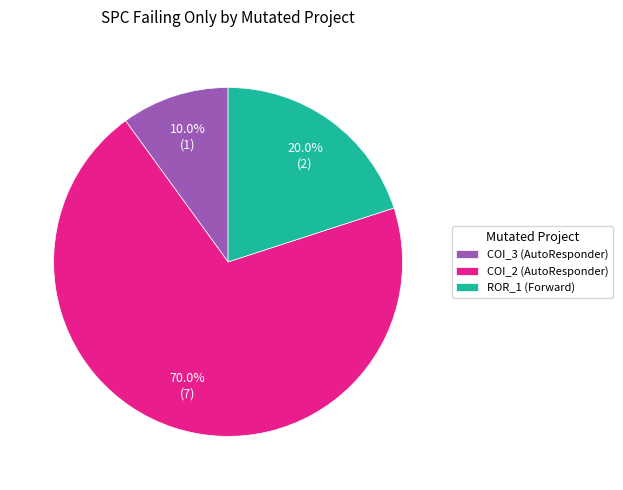

Combined, what portion of the pie is ROR_1 (Forward) and COI_3 (AutoResponder)?

30.0%